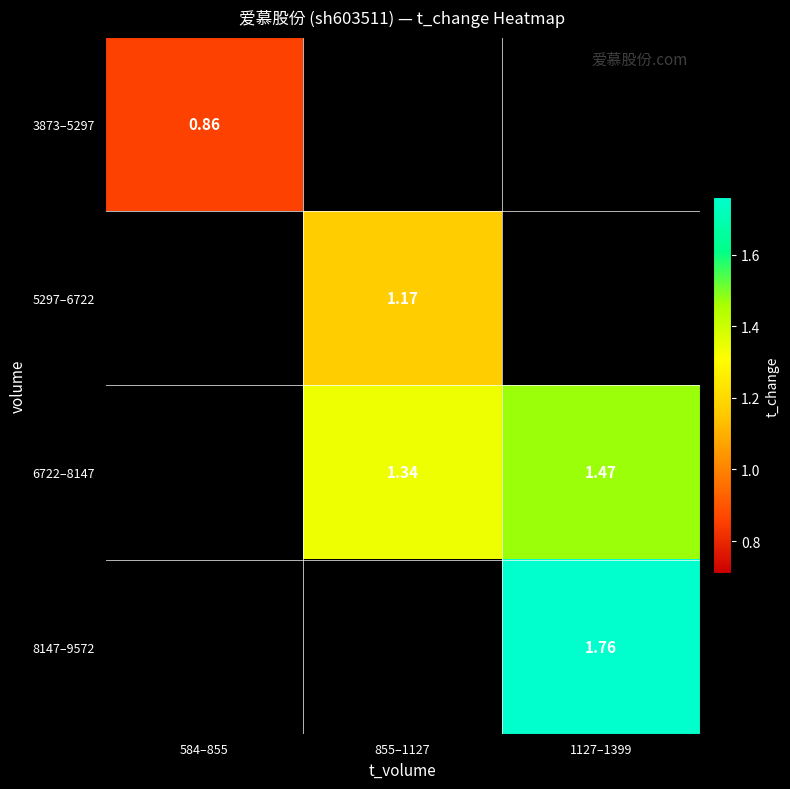

List the series in order of their peak value, lowest first.

3873–5297, 5297–6722, 6722–8147, 8147–9572